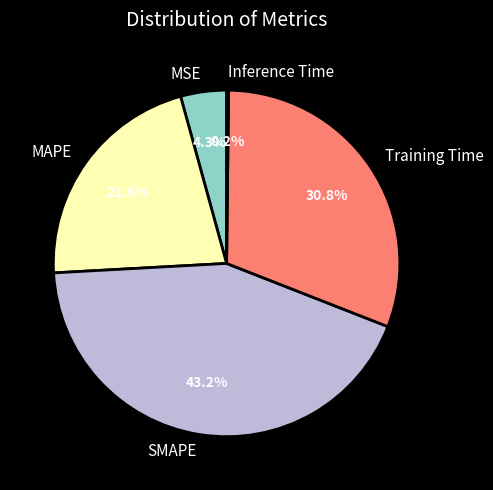

What percentage do SMAPE and Training Time together represent?

73.9%